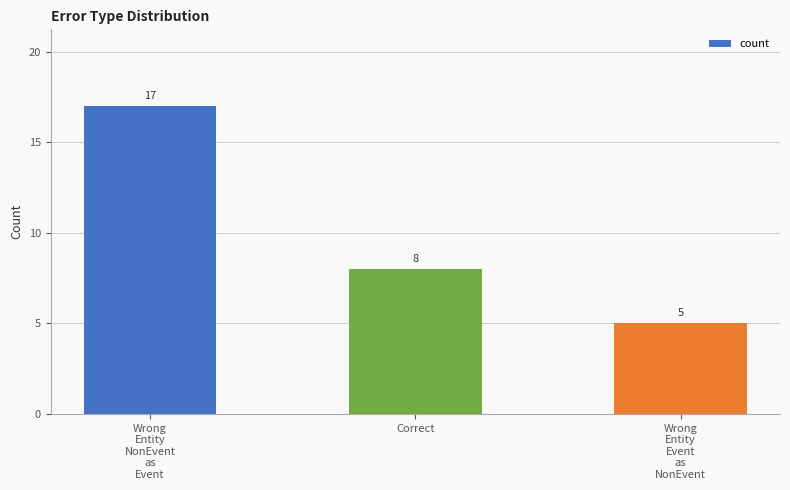

At which label does the data first exceed 8?

Wrong
Entity
NonEvent
as
Event